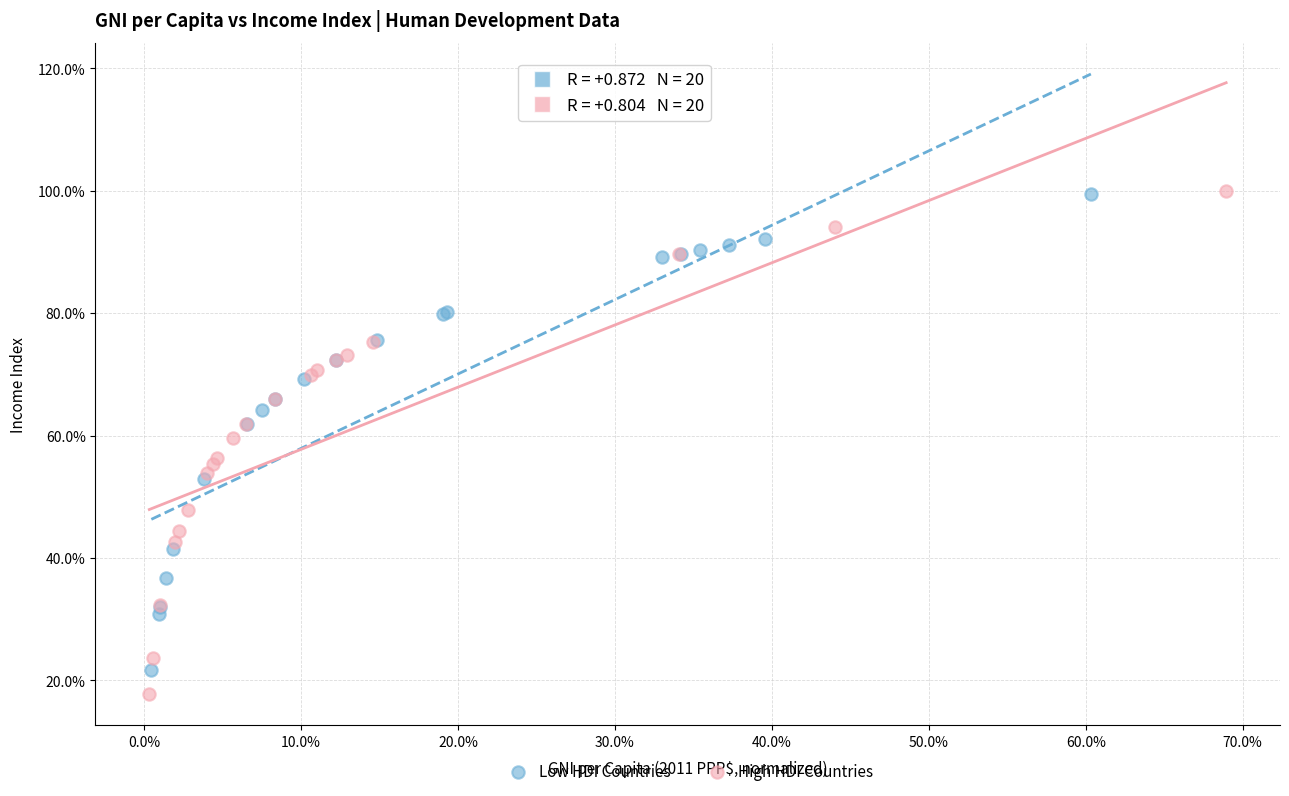

What are all the series names shown in the legend?

Low HDI Countries, High HDI Countries